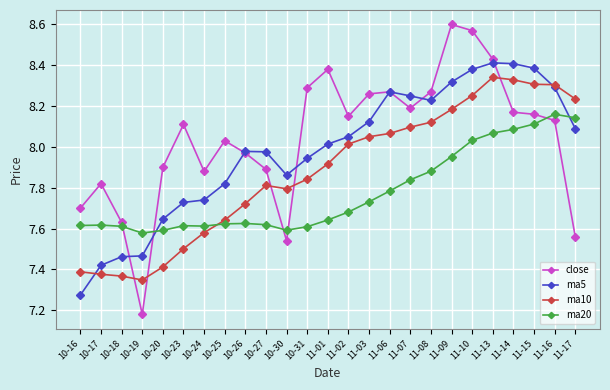

What is the difference between the maximum and second lowest values in the ma10 series?

1.0